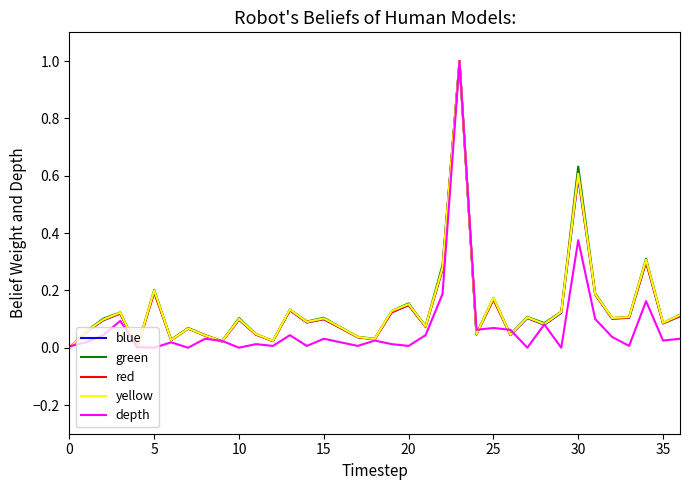

What is the maximum value for blue?

1.0